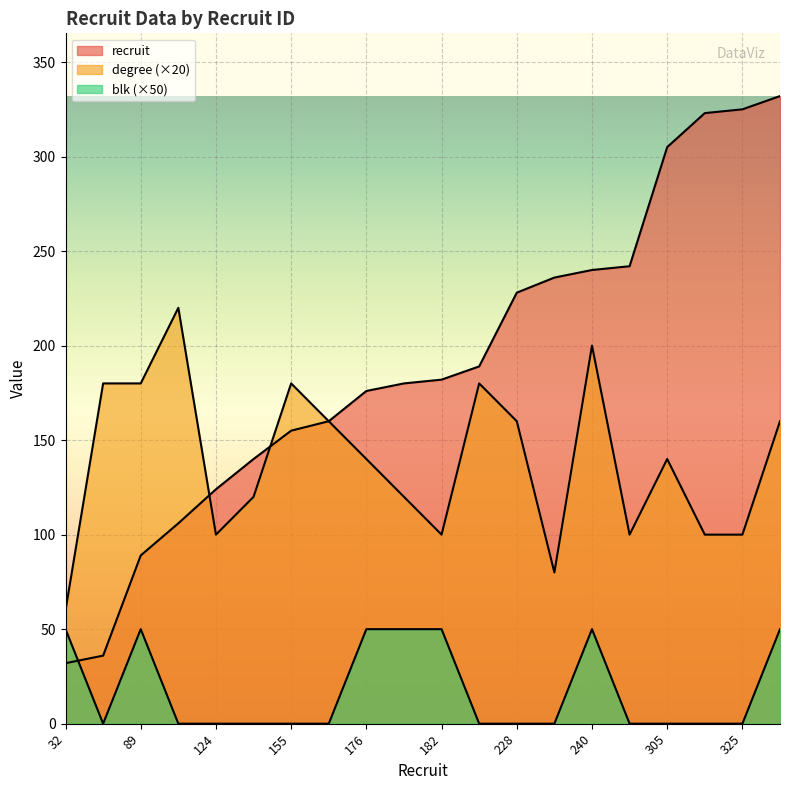

At which category does blk reach its first local valley?

36